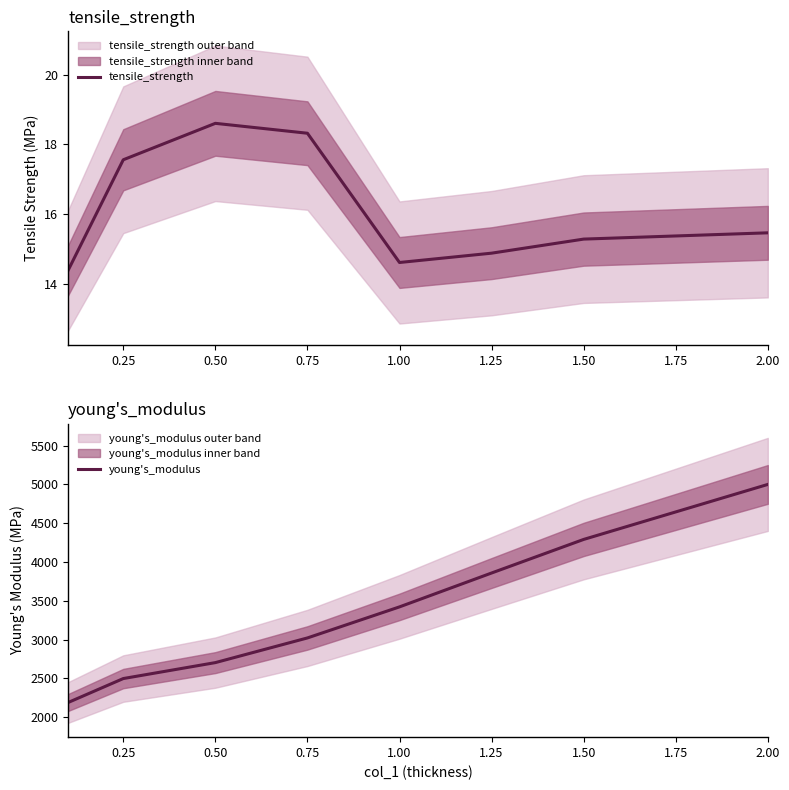

What is the value of the young's_modulus point at the 5th from the left?

3421.0